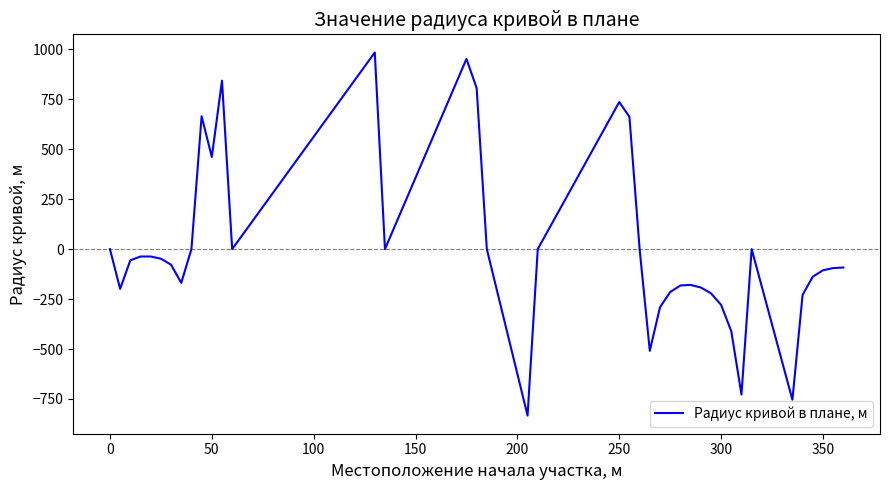

What is the smallest value displayed?

-833